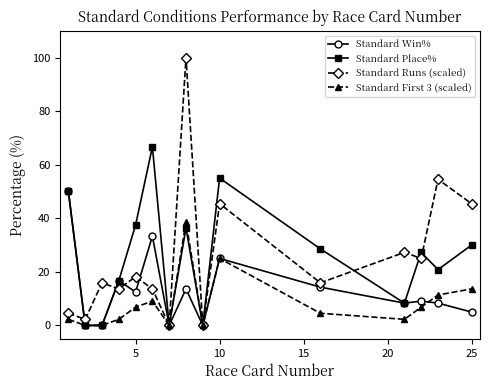

Which series has the largest range (max minus min)?

Standard Runs (scaled)